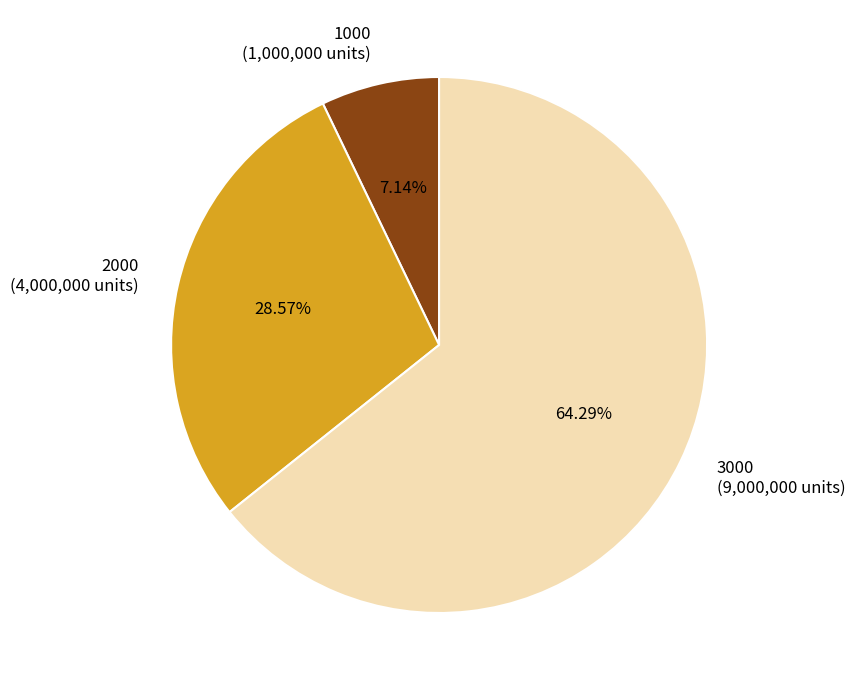

What is the total percentage of 2000 and 3000?

92.9%